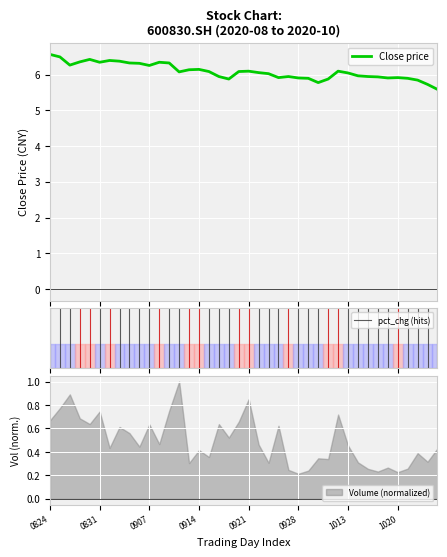

What is the change in value from 20200826 to 20200902?

+0.1